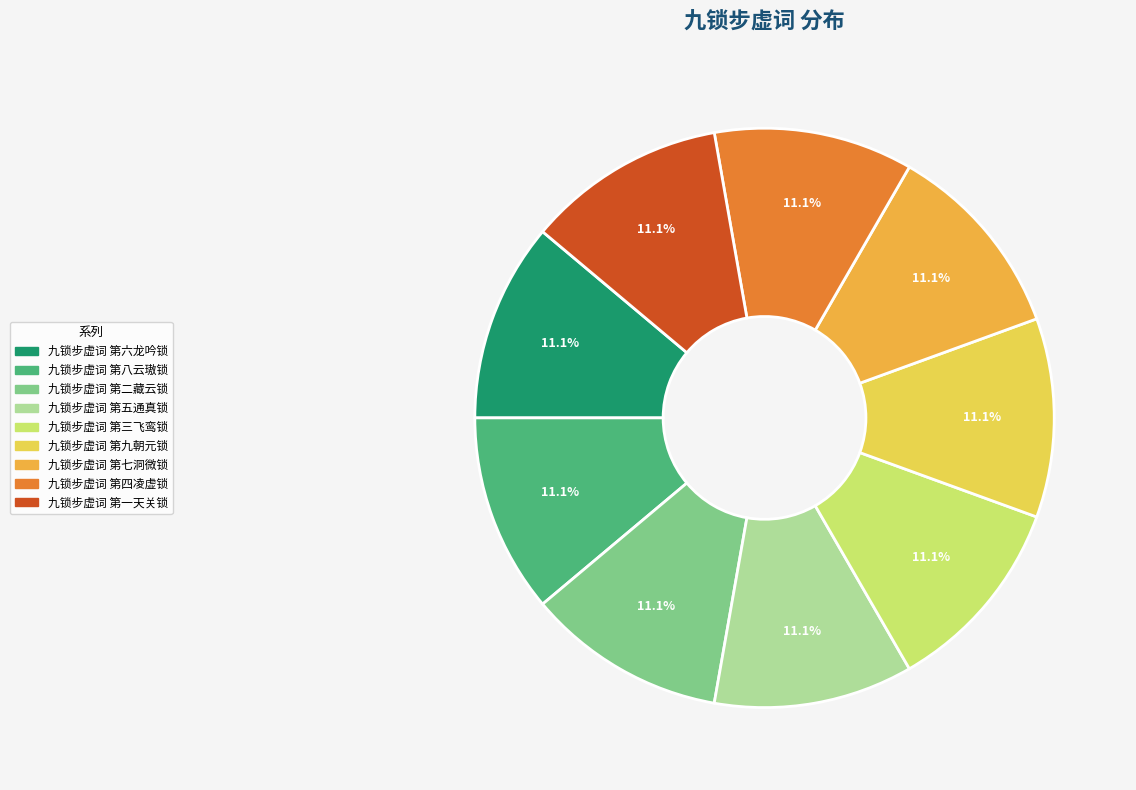

Is it true that 九锁步虚词 第一天关锁 is 11% of the pie?

True